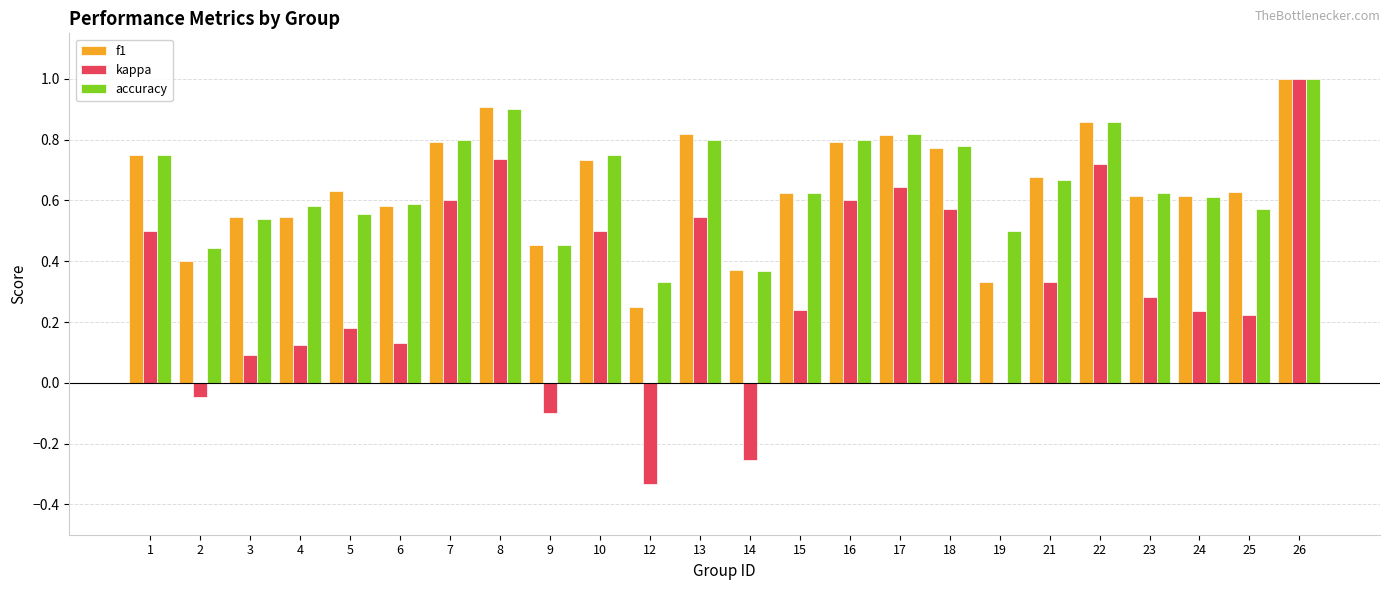

Does the chart contain stacked bars?

No